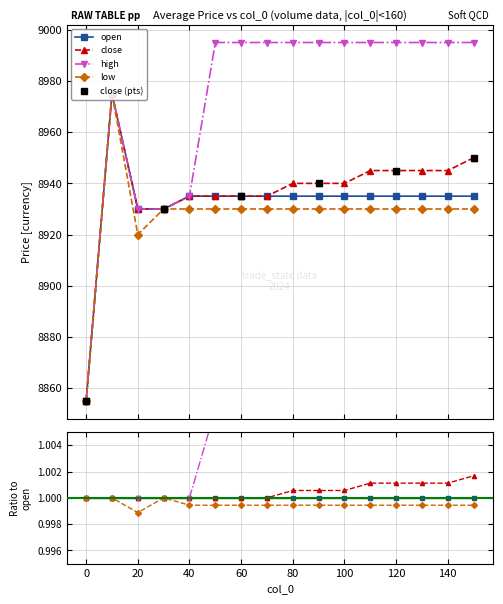

How many lines are shown in the chart?

4